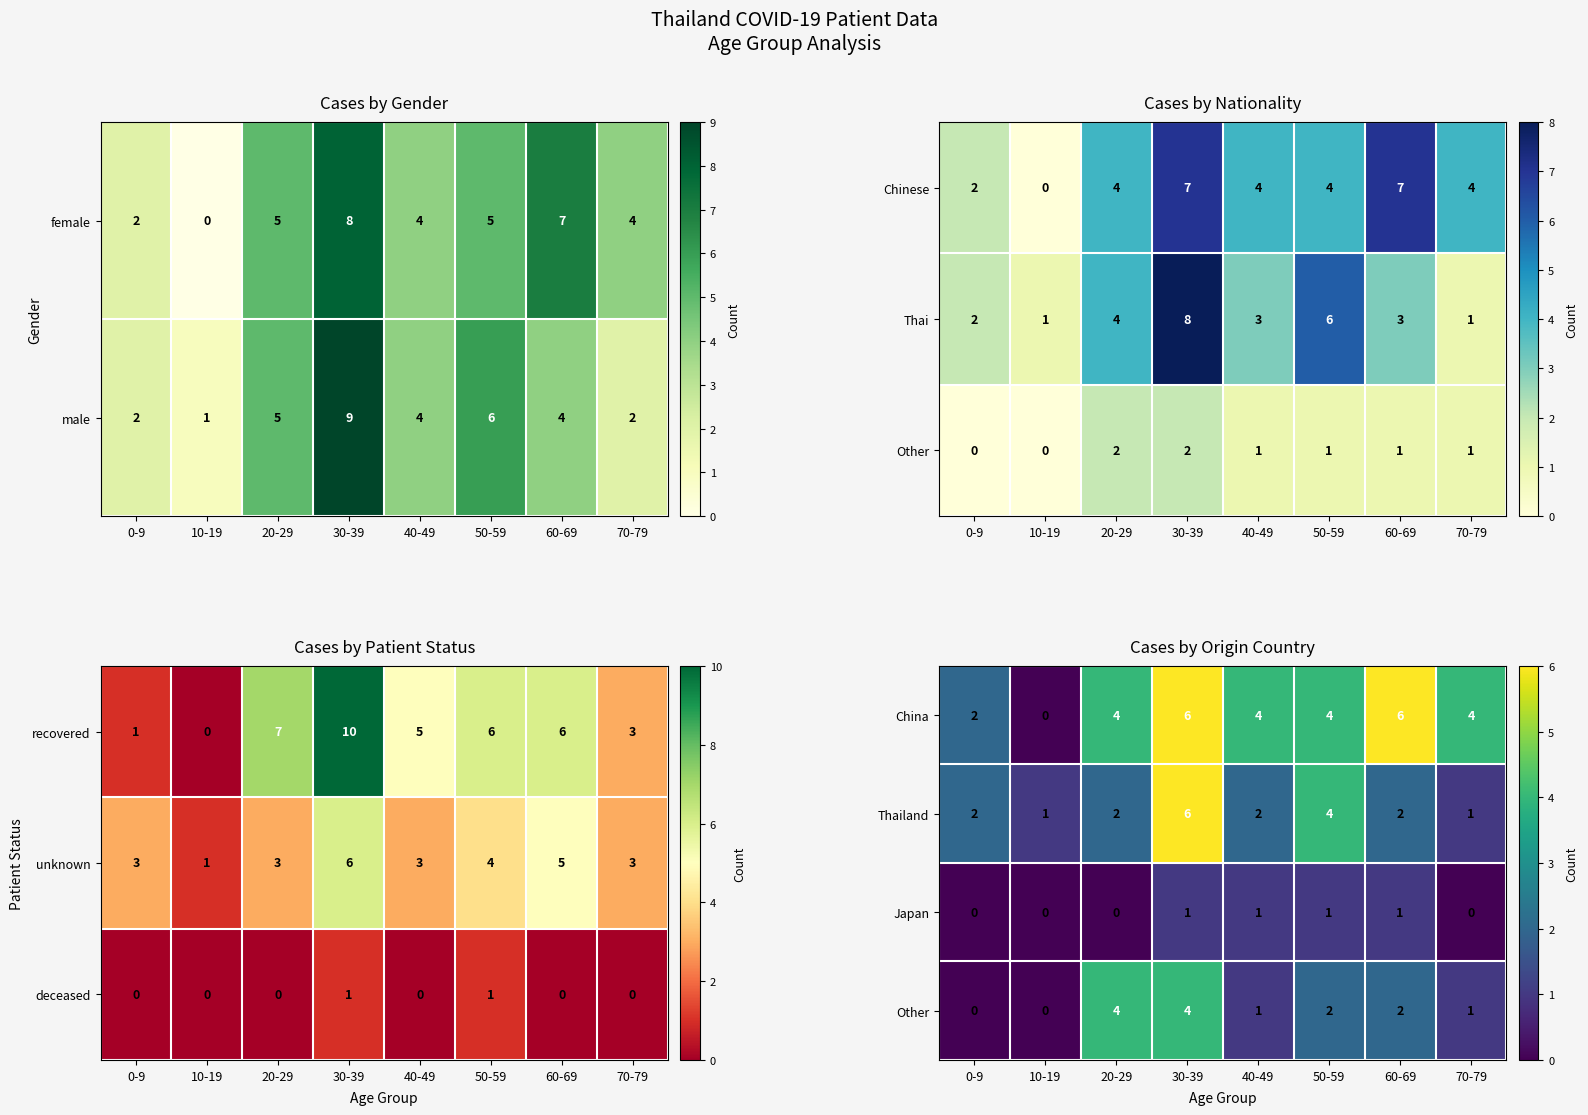

What value does the China series have at 70-79?

4